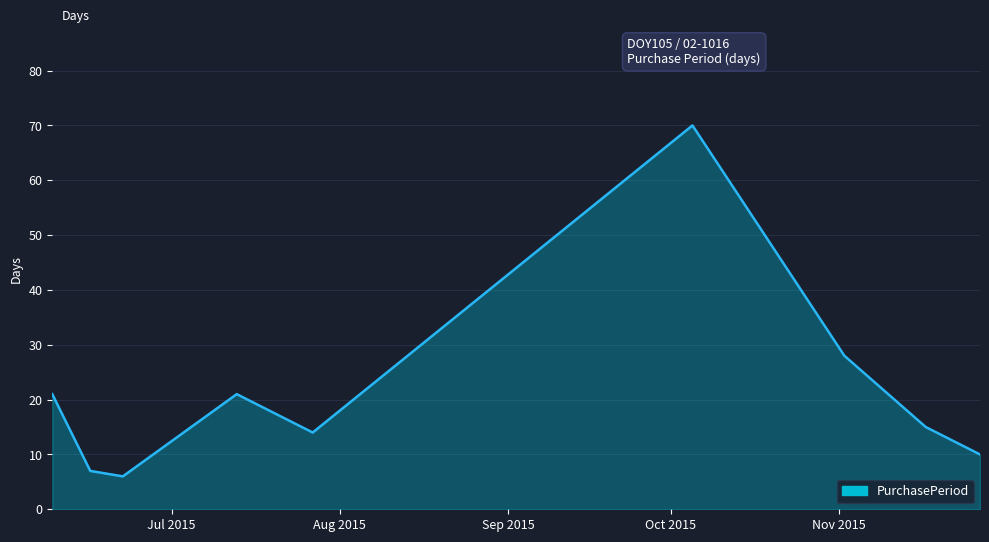

What is the difference between the maximum and minimum values?

64